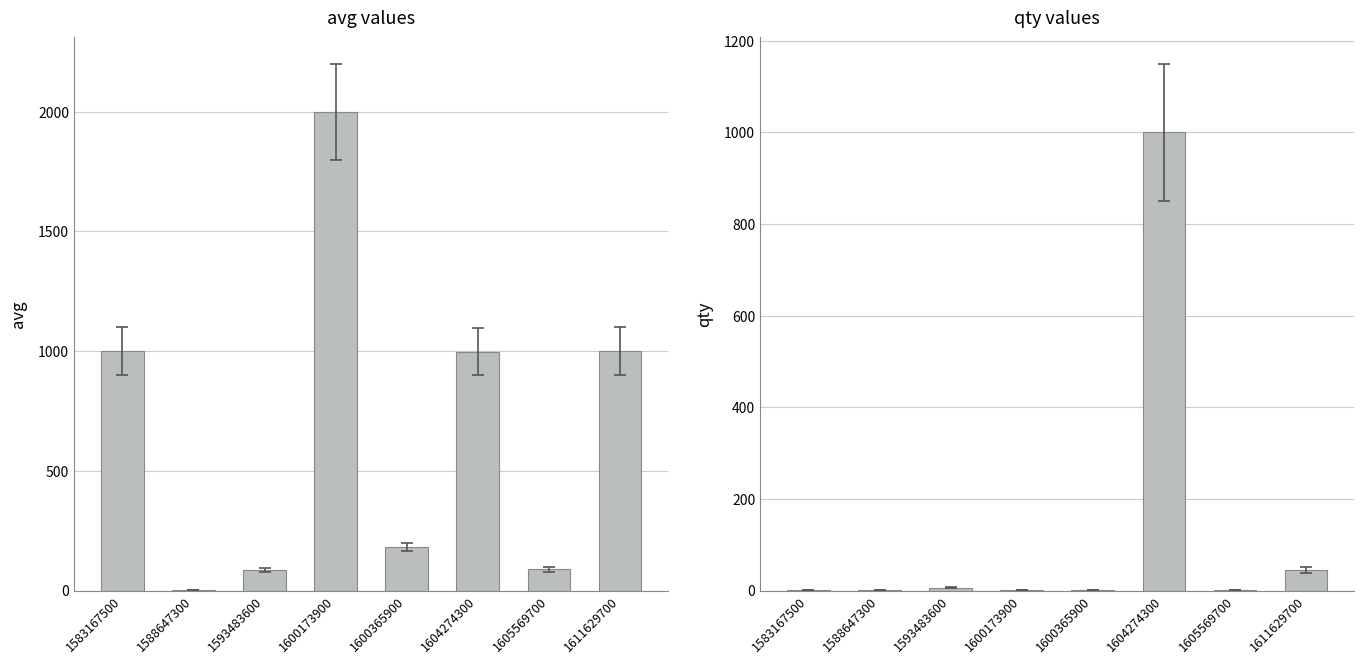

Which category has the lowest value in the avg series?

1588647300